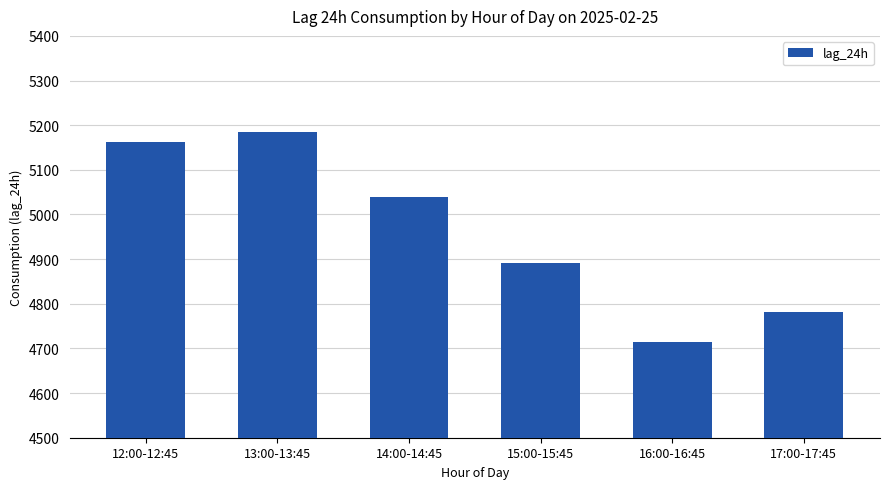

List the labels in order of value, smallest first.

16:00-16:45, 17:00-17:45, 15:00-15:45, 14:00-14:45, 12:00-12:45, 13:00-13:45